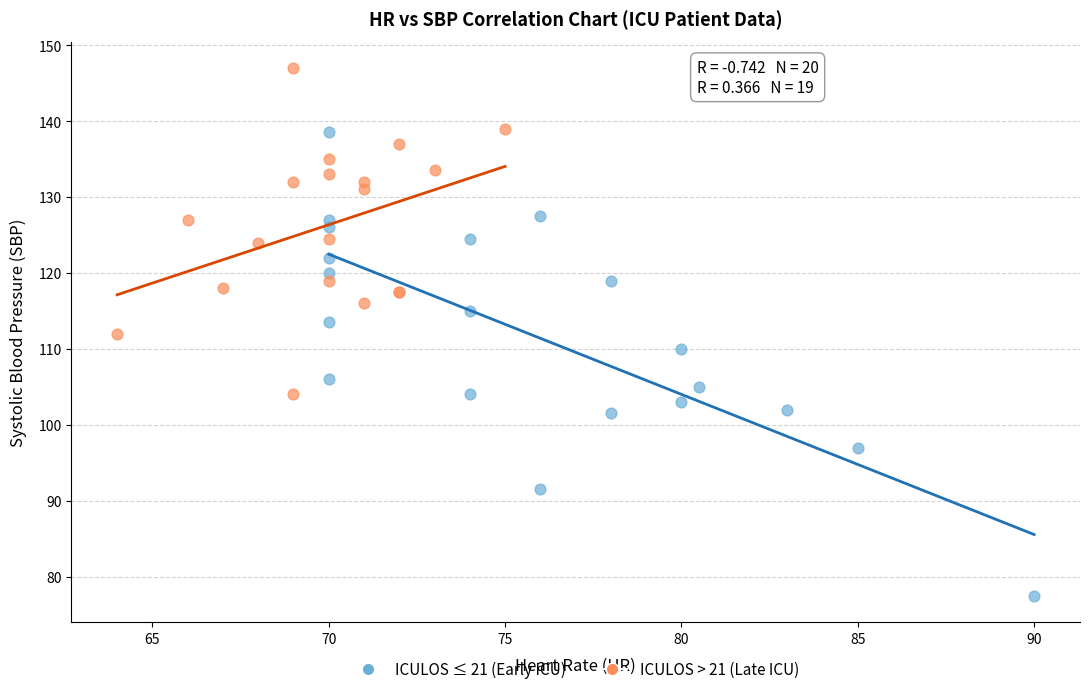

Which series contains the lowest Y value?

ICULOS ≤ 21 (Early ICU)